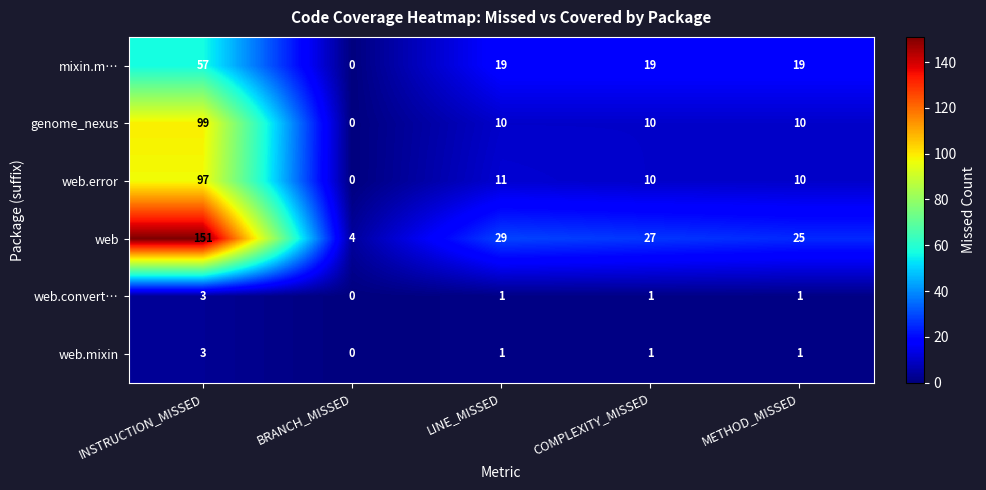

Between INSTRUCTION_MISSED and COMPLEXITY_MISSED, which series saw the biggest shift?

web